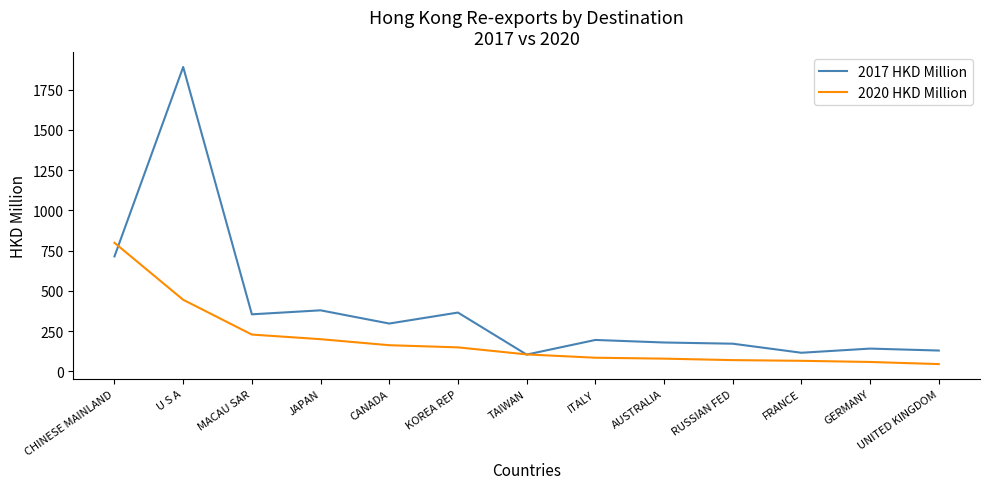

True or false: 2020 HKD Million and 2017 HKD Million intersect in this chart.

True